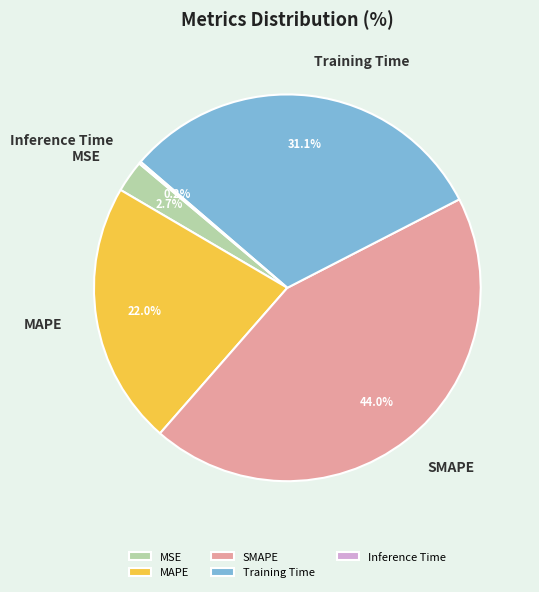

What is the total percentage of SMAPE and Training Time?

75.1%